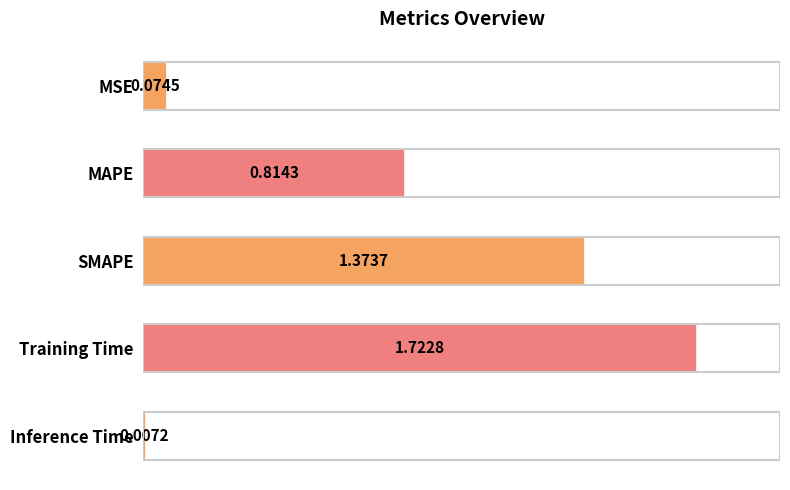

What is the label of the 4th bar from the top?

Training Time